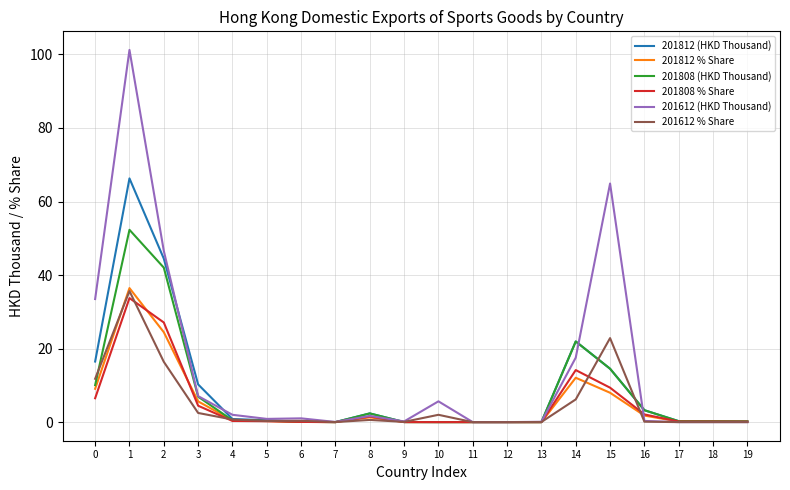

Is the value of 201812 % Share at 3 greater than the value of 201612 (HKD Thousand) at 2?

No